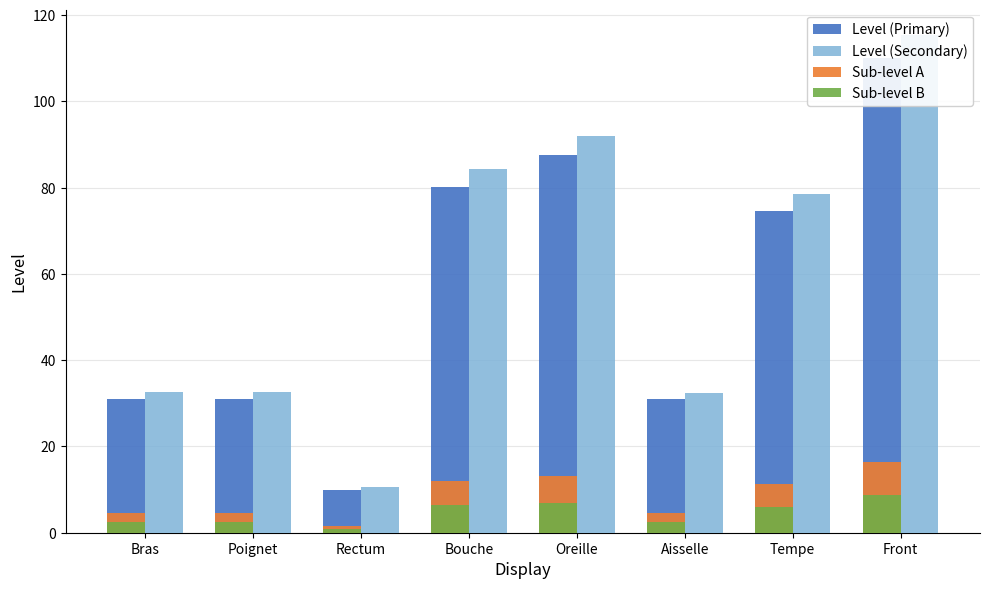

The Sub-level A series shows 4.7 at Poignet. True or false?

True